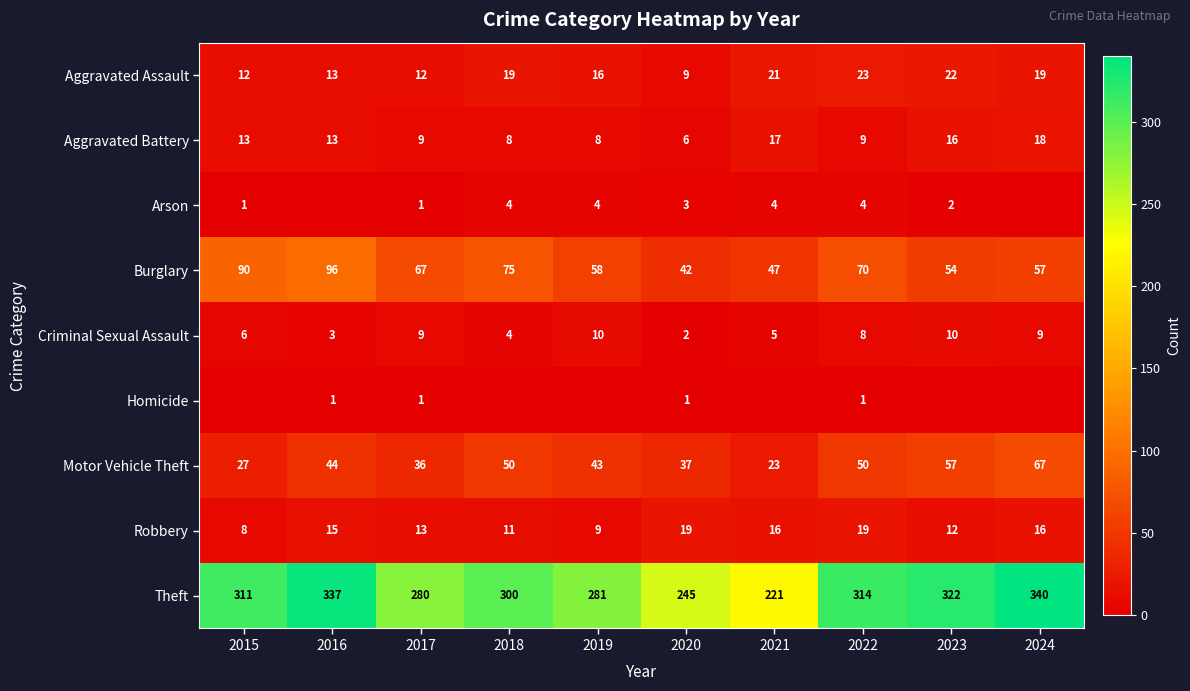

Between 2016 and 2021, which is larger?

2021